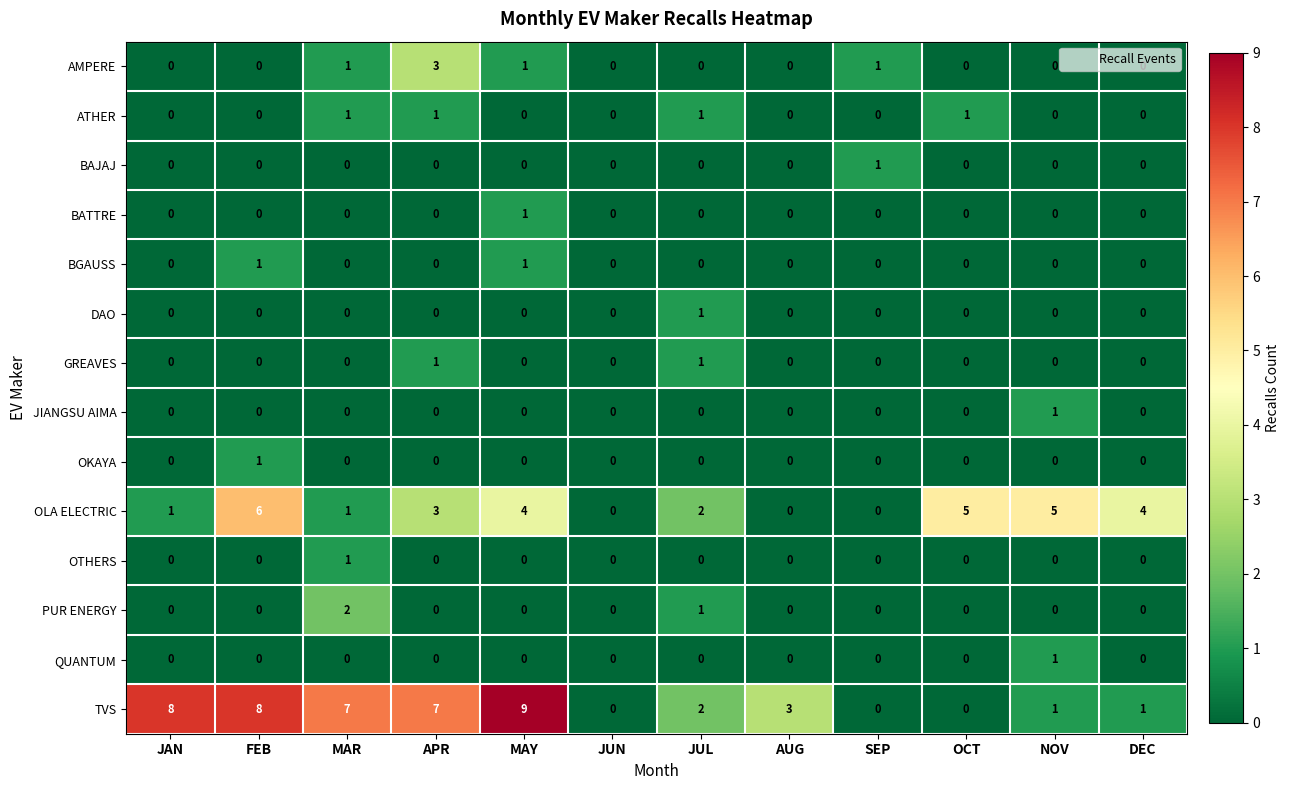

Which series has the largest total across all categories?

TVS